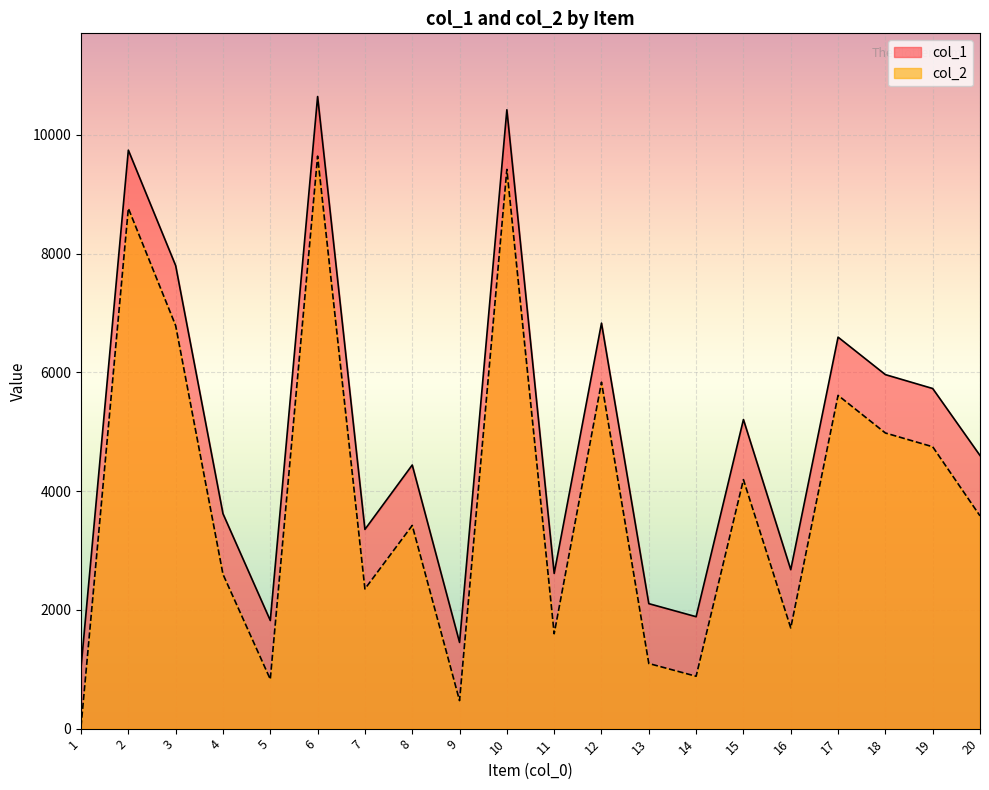

Which series has the largest total across all categories?

col_1